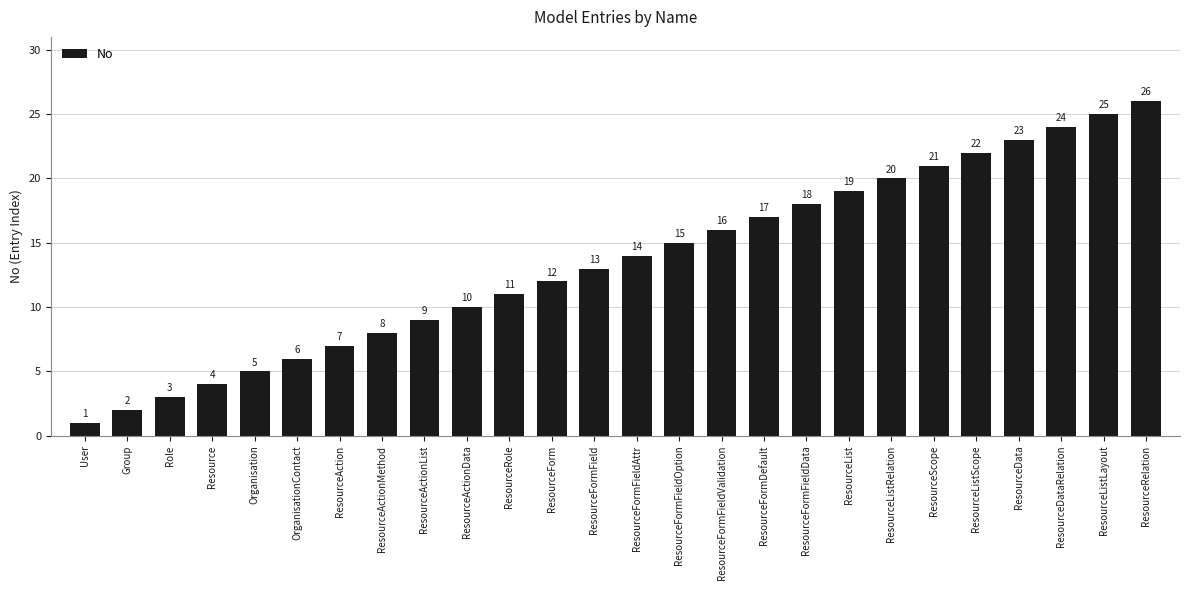

What is the smallest value displayed?

1